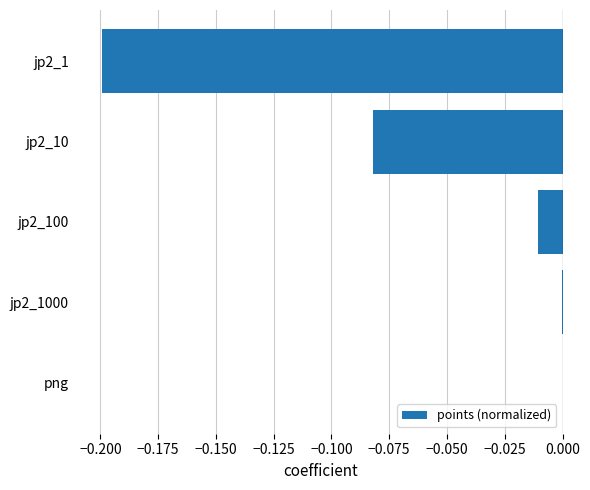

How many categories are shown in the chart?

5